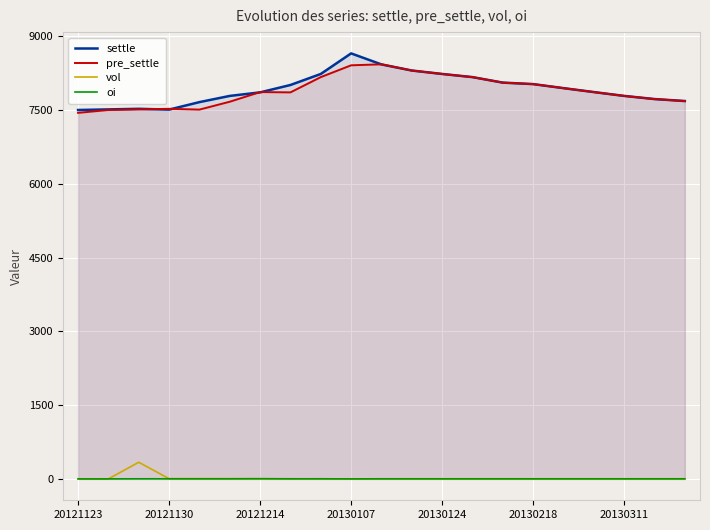

What is the spread (max minus min) of values at 8?

8226